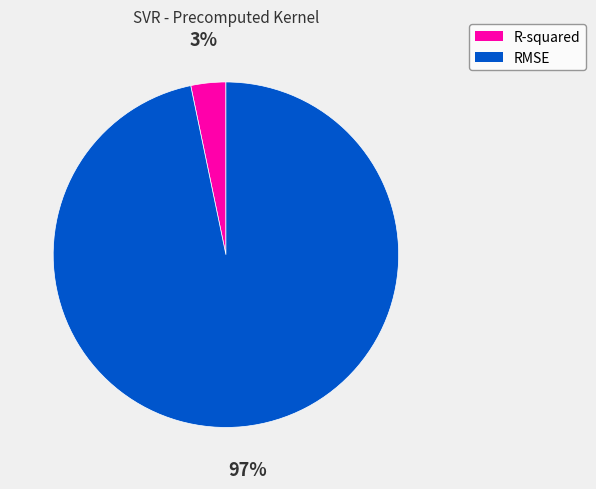

What percentage is the R-squared slice, to the nearest percent?

3%